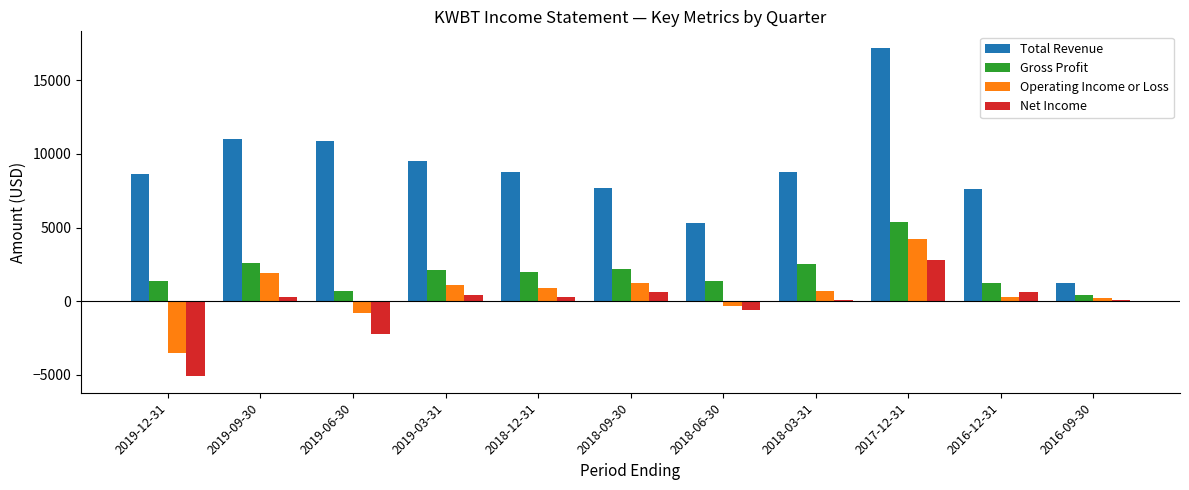

What is the sum of all Total Revenue values?

96600